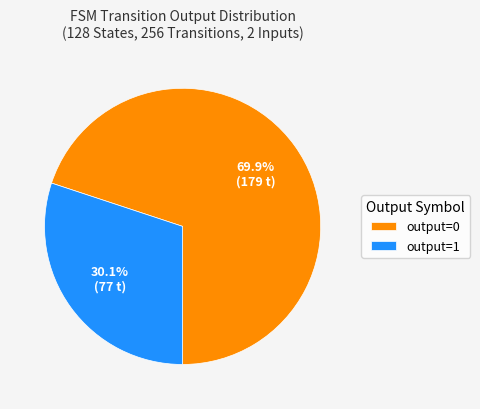

Is there a majority slice in this chart?

Yes